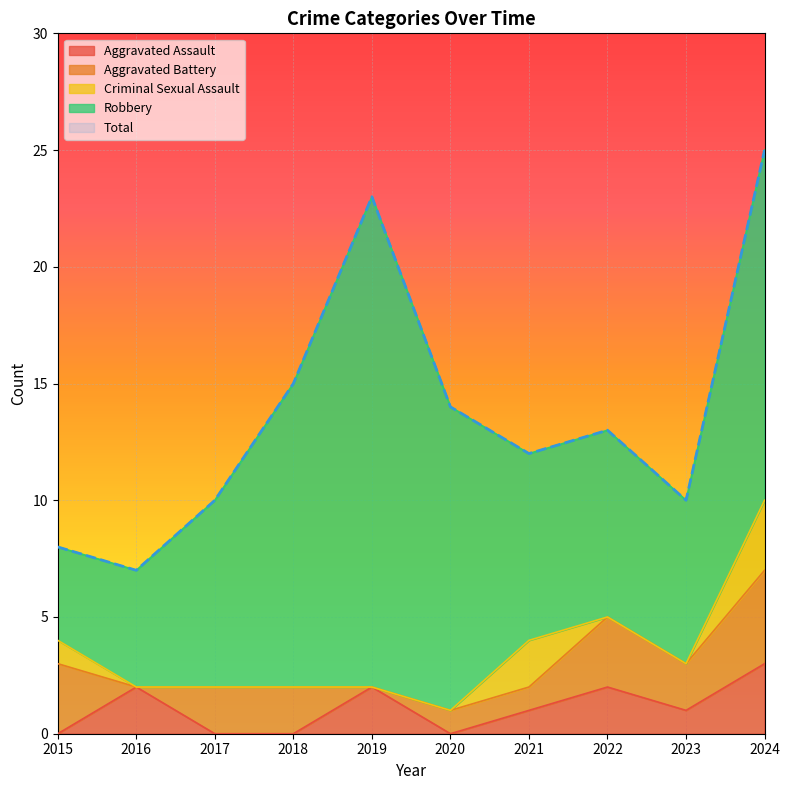

Between 2016 and 2021, which series saw the biggest shift?

Total